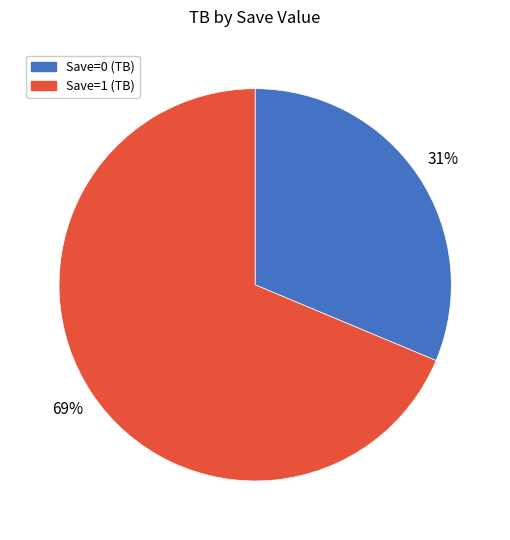

Does any single category account for the majority?

Yes